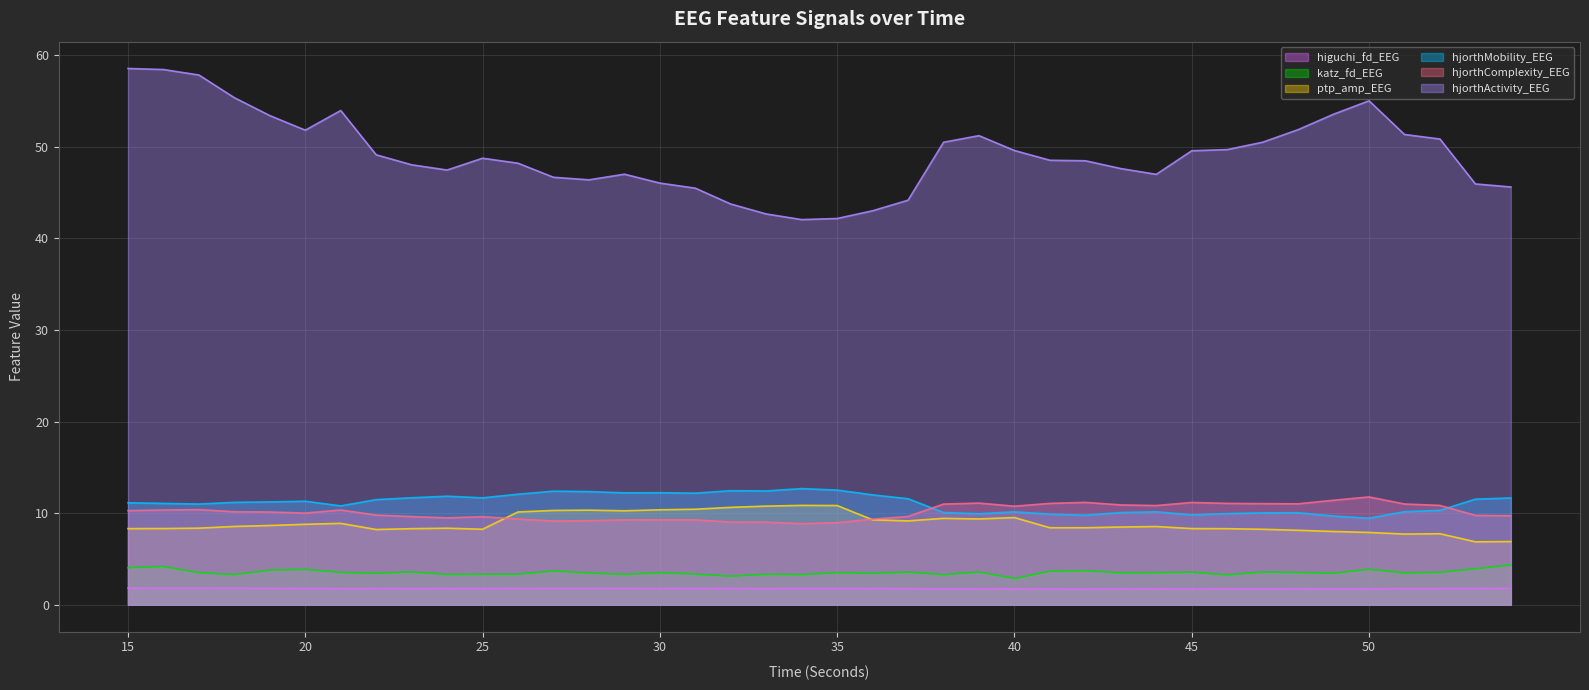

Which category has the highest value in the katz_fd_EEG series?

54